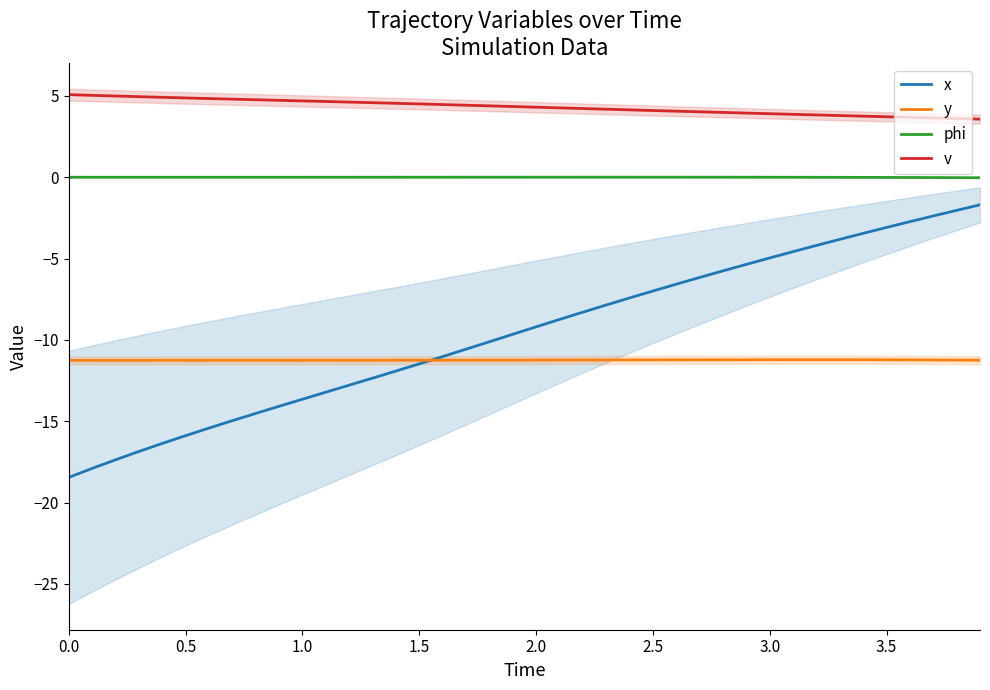

True or false: x has more than 0 points higher than both neighbors.

False